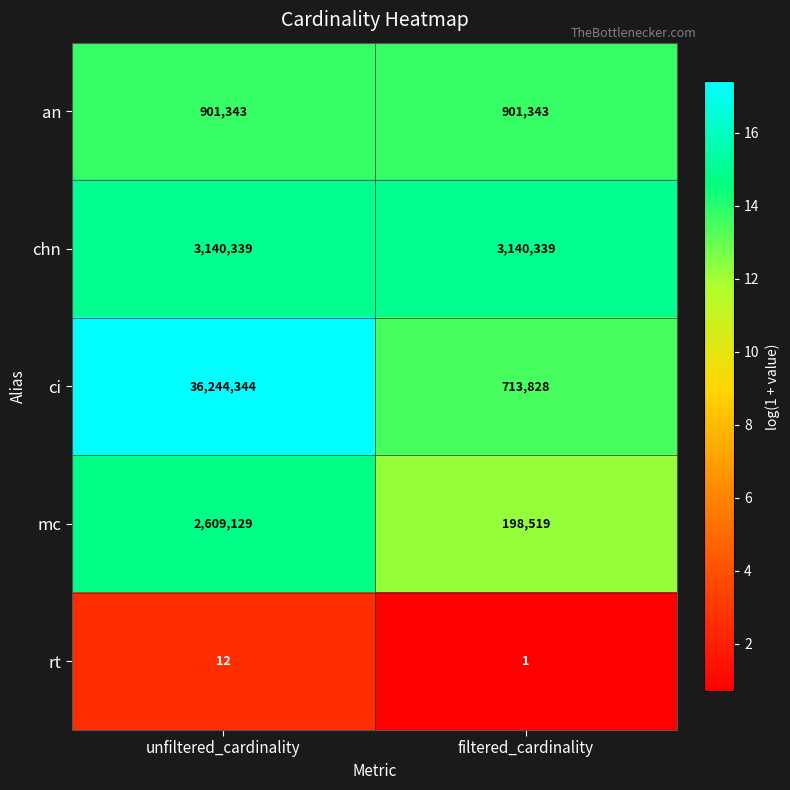

Rank the series at unfiltered_cardinality from lowest to highest value.

rt, an, mc, chn, ci